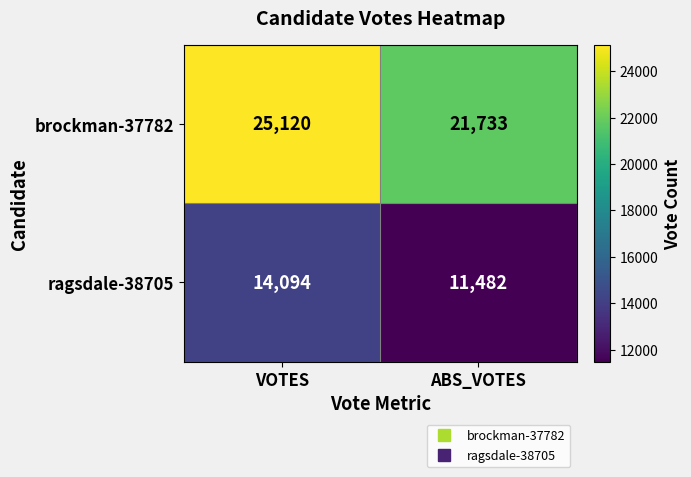

Reading left to right, transcribe all the data shown in this chart.

brockman-37782: 25120	21733
ragsdale-38705: 14094	11482